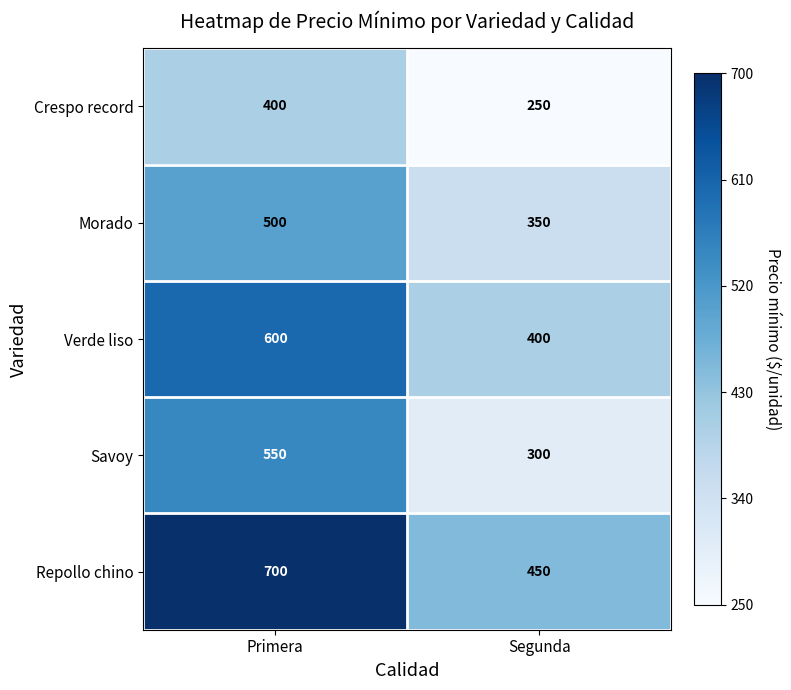

At Primera, list the series in order from smallest to largest.

Crespo record, Morado, Savoy, Verde liso, Repollo chino